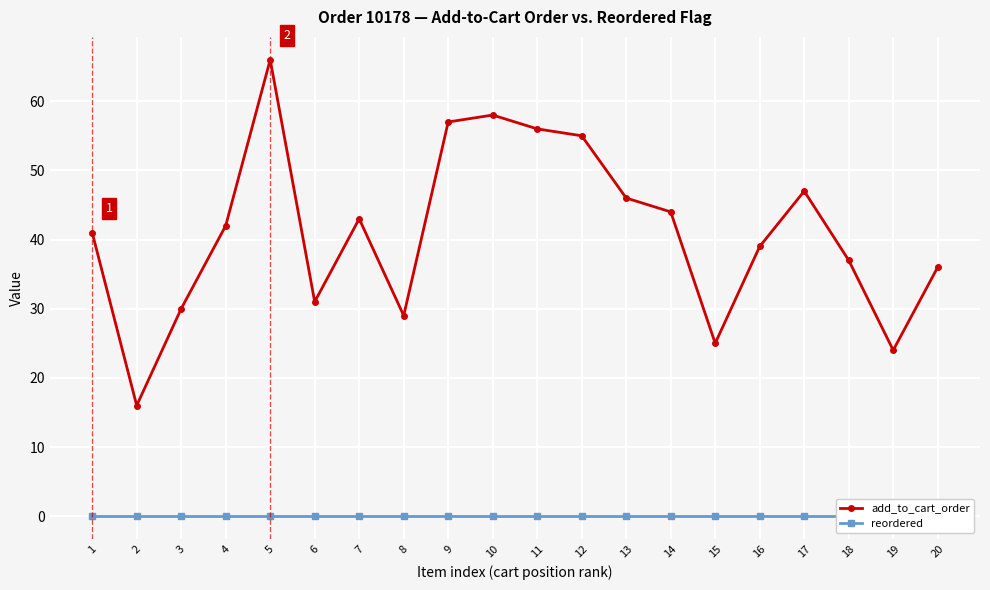

What is the average value of the add_to_cart_order series?

41